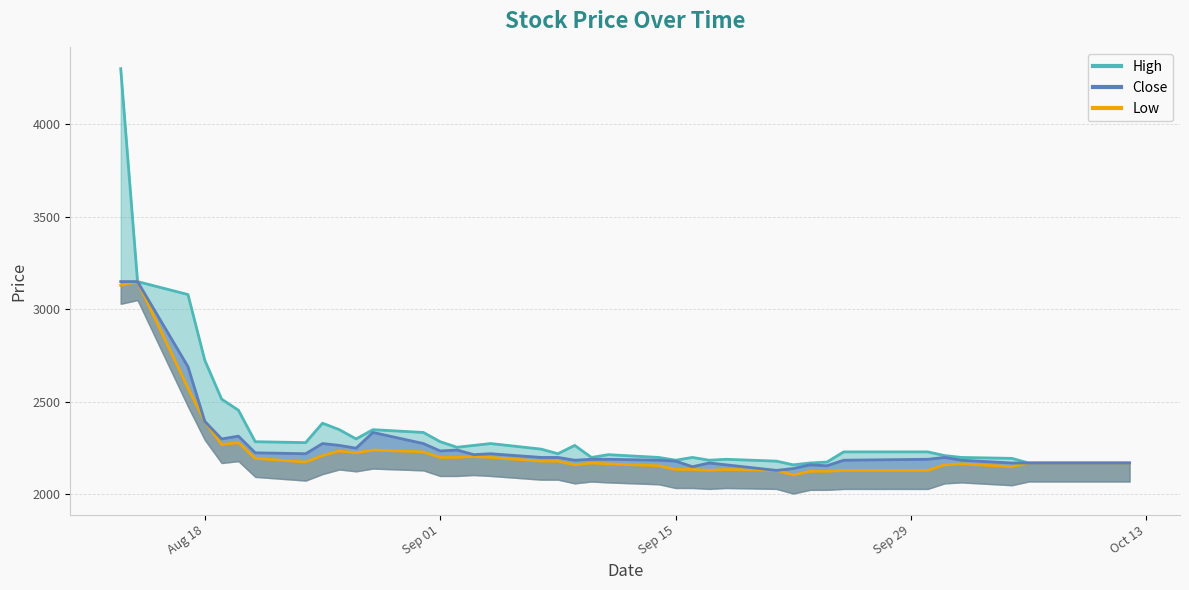

What is the highest value of the Low series?

3150